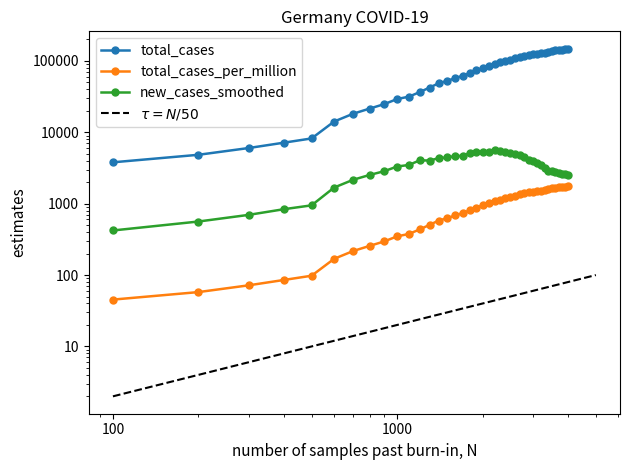

What are all the series names shown in the legend?

total_cases, total_cases_per_million, new_cases_smoothed